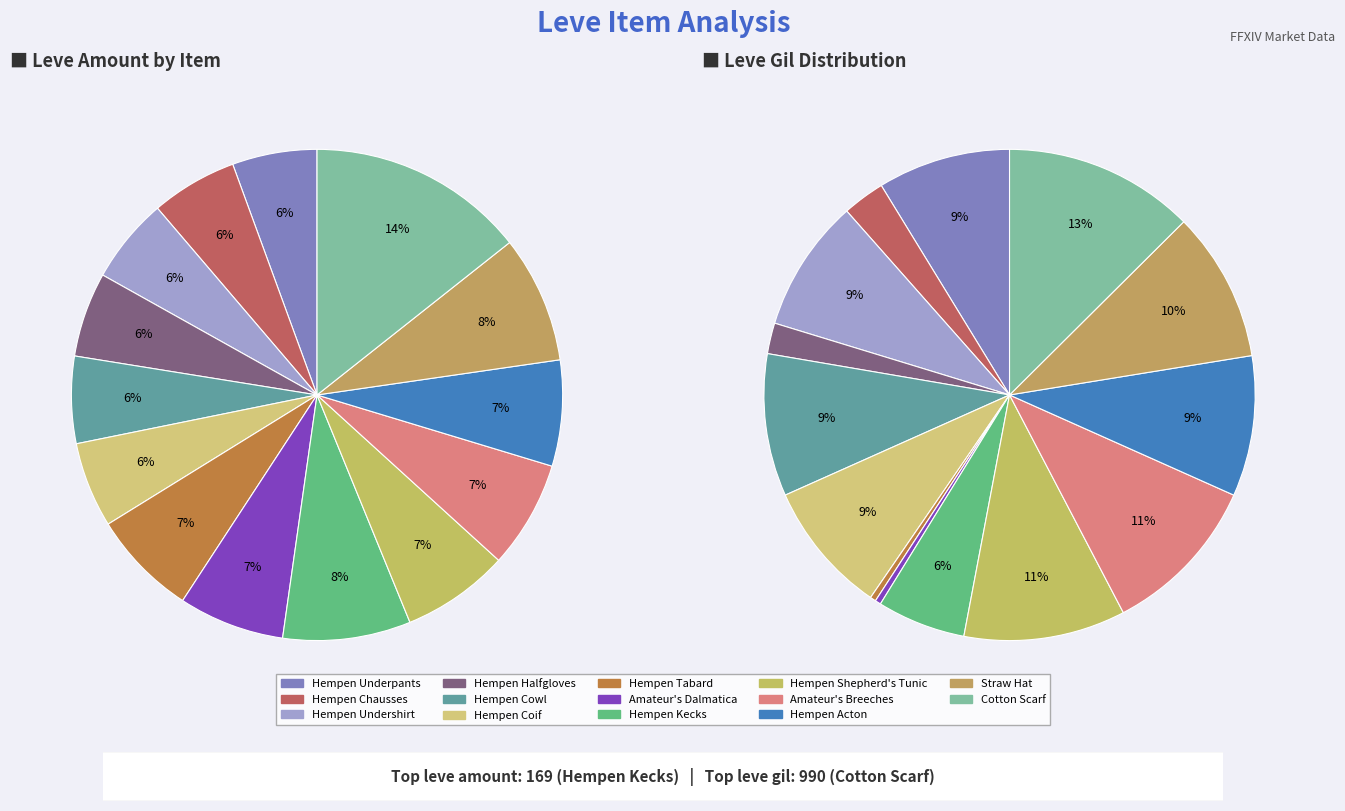

Which slice is the smallest?

Hempen Underpants